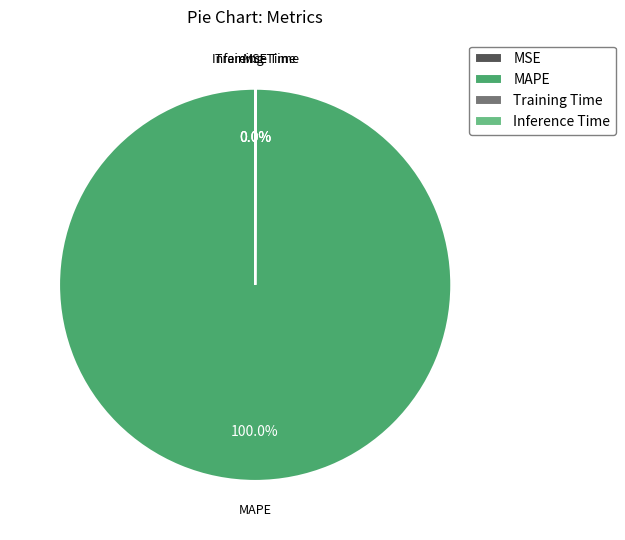

To the nearest percent, what is the average slice percentage?

25%